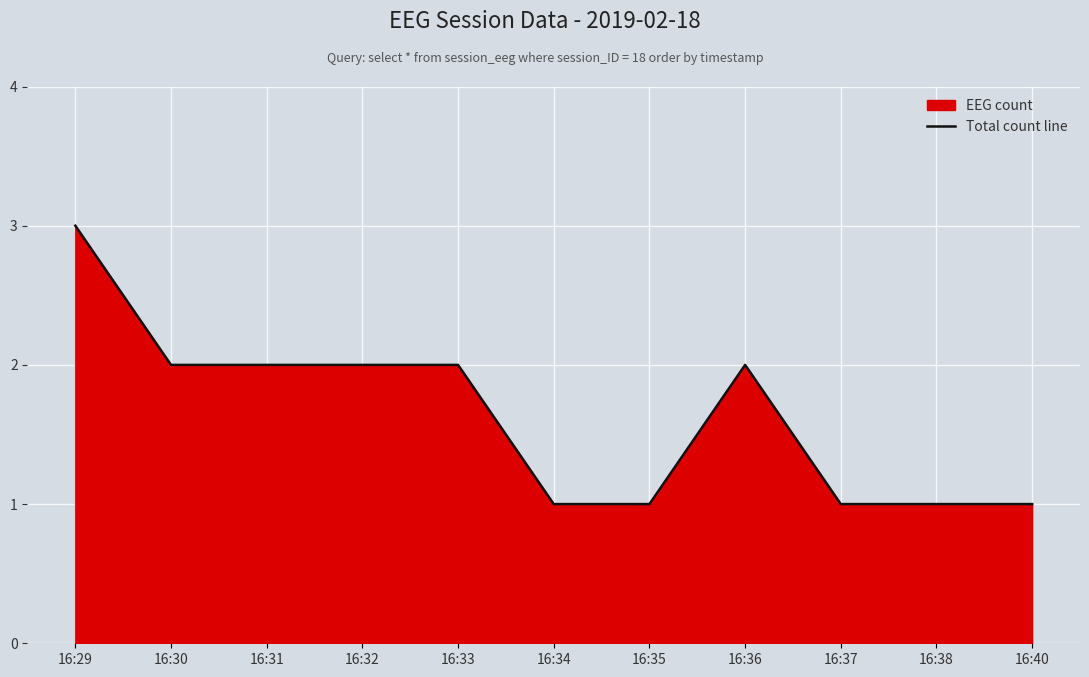

How many lines are shown in the chart?

1